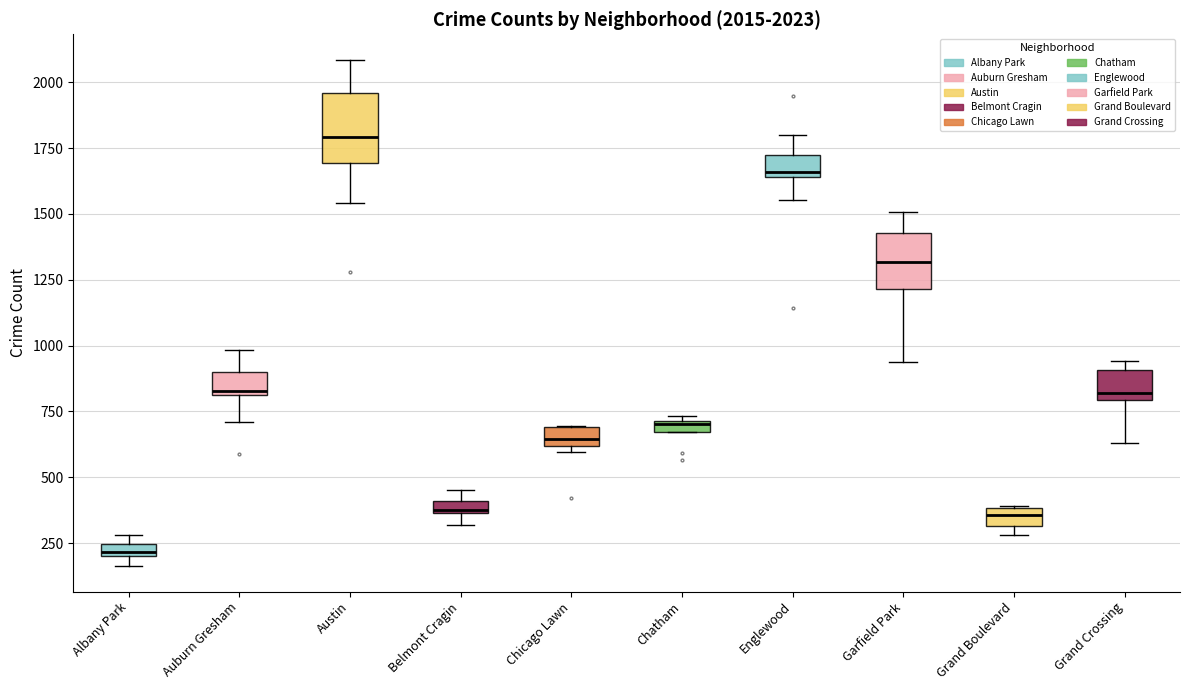

Which box's median line is the highest?

Austin